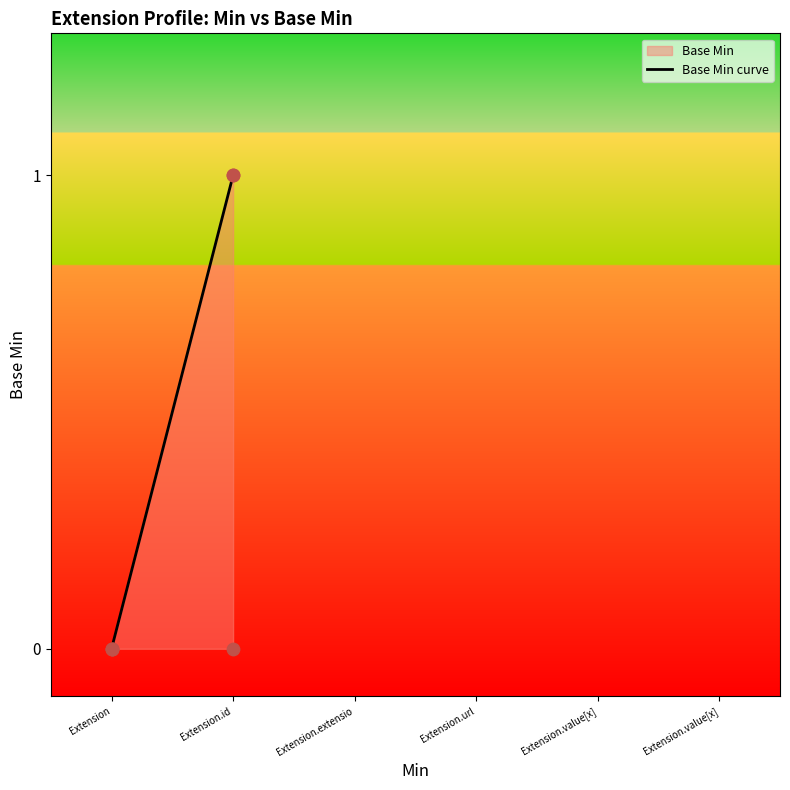

Between Extension.extension and Extension.value[x], which is larger?

Extension.extension